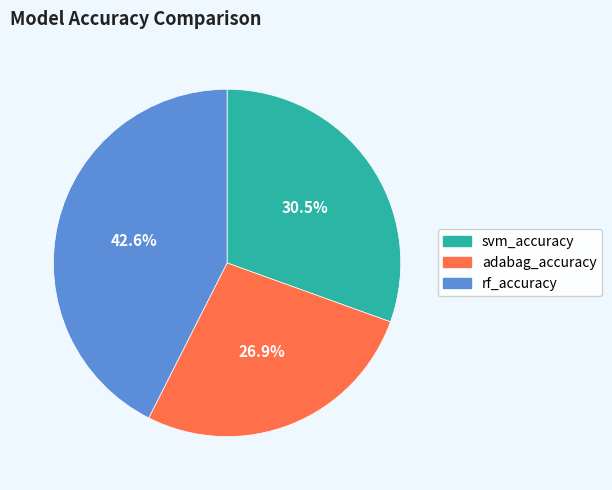

To the nearest percent, what is the difference between the svm_accuracy and rf_accuracy slice percentages?

12%